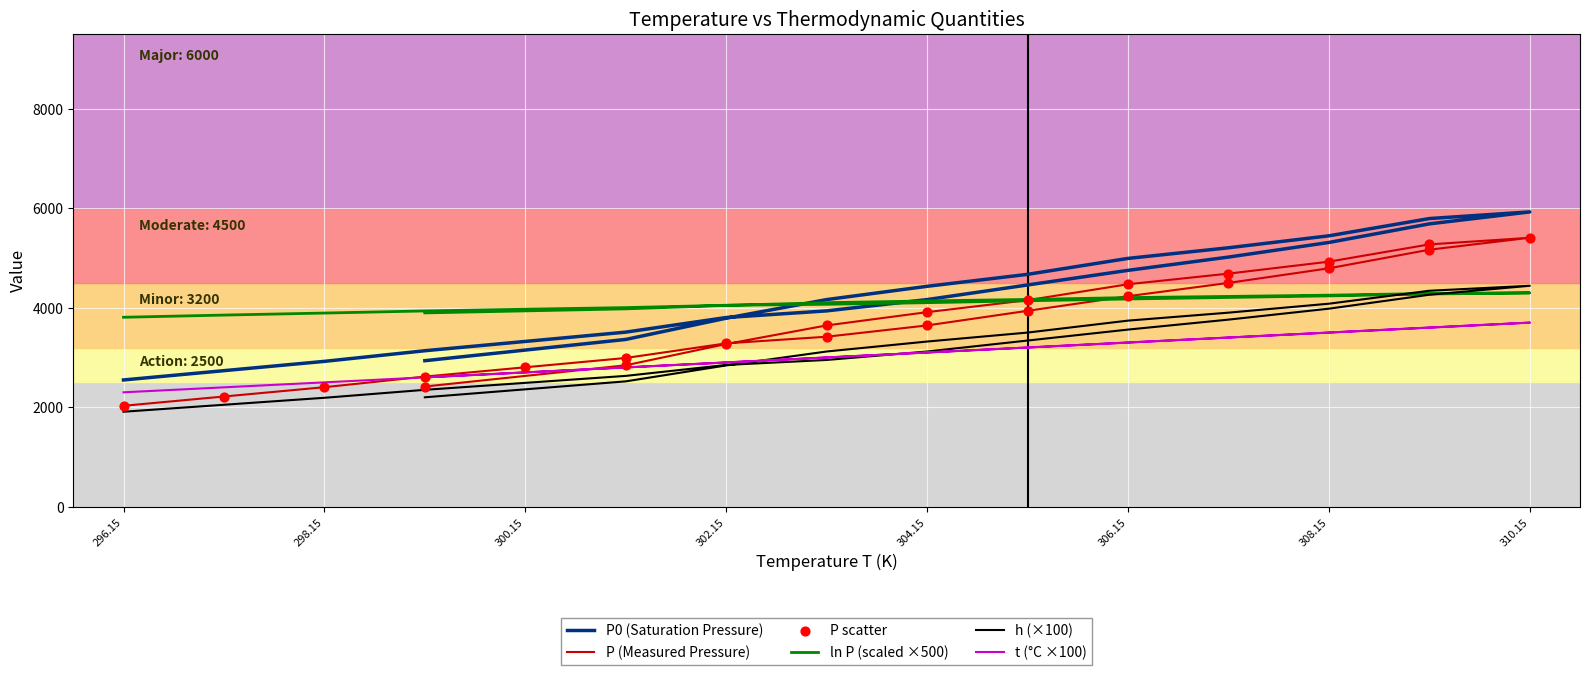

Which series has the largest Y range (max minus min)?

P0 (Saturation Pressure)